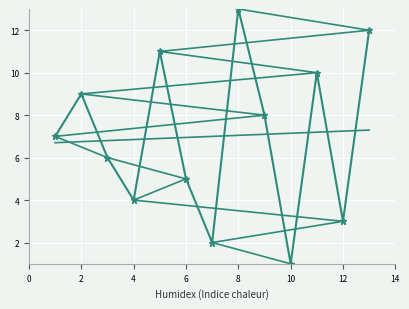

At which label does the data first exceed 7?

9